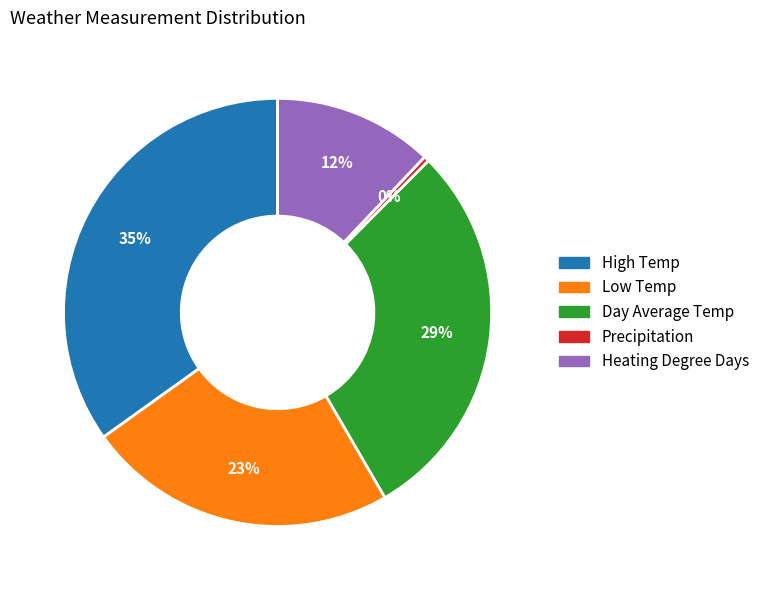

Do Low Temp and High Temp together represent more than half of the pie?

Yes